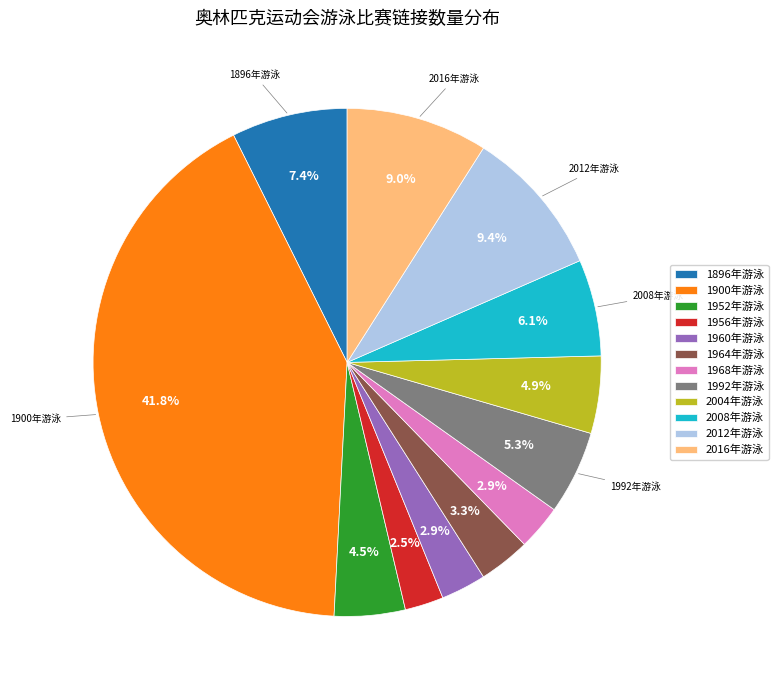

What percentage do 1896年游泳 and 2012年游泳 together represent?

16.8%